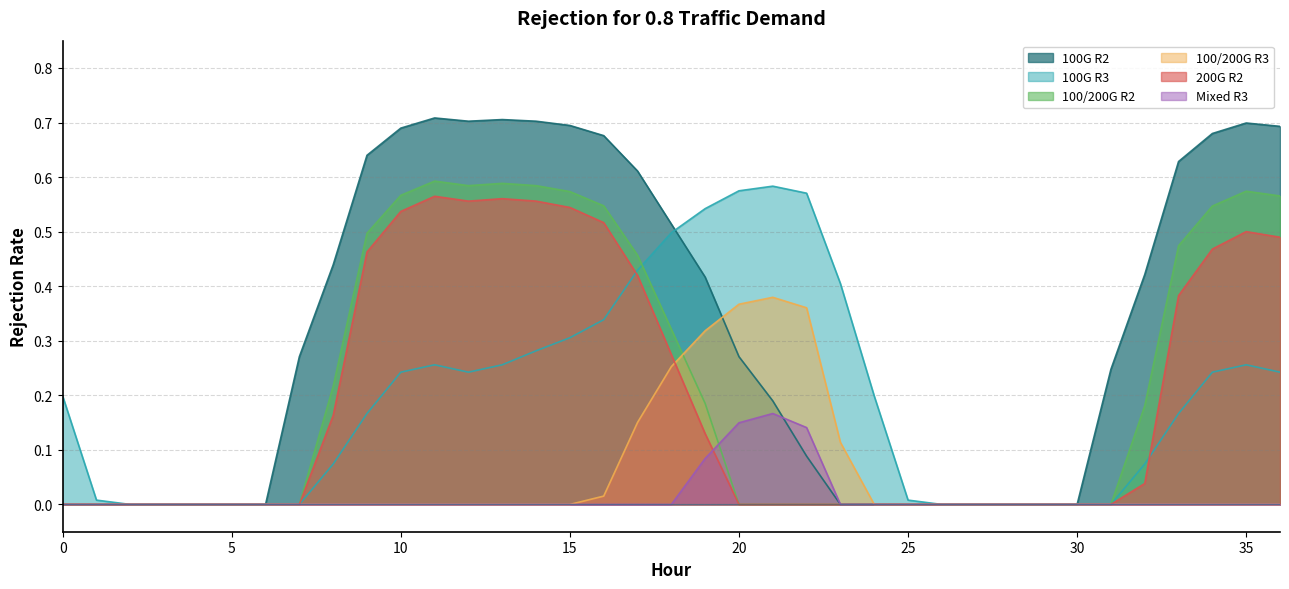

What position from the right is 30.0?

7